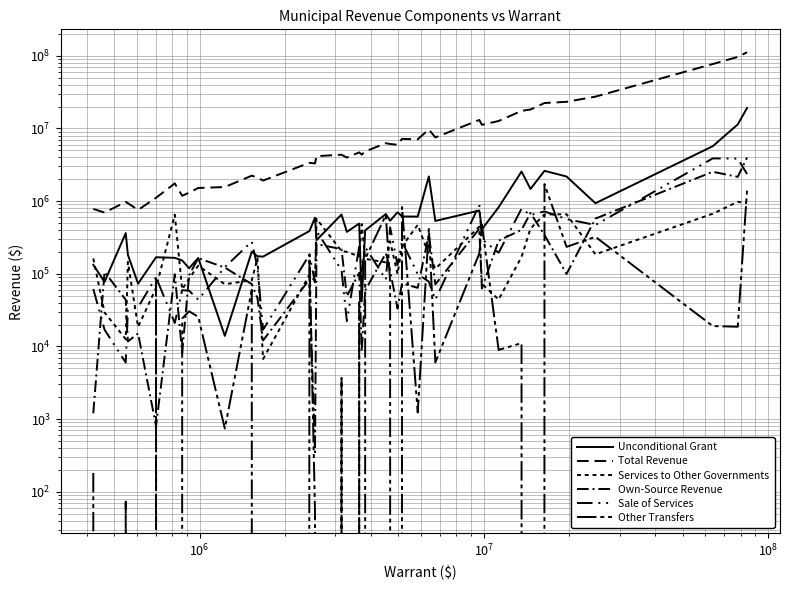

Does the chart have visible grid lines?

Yes